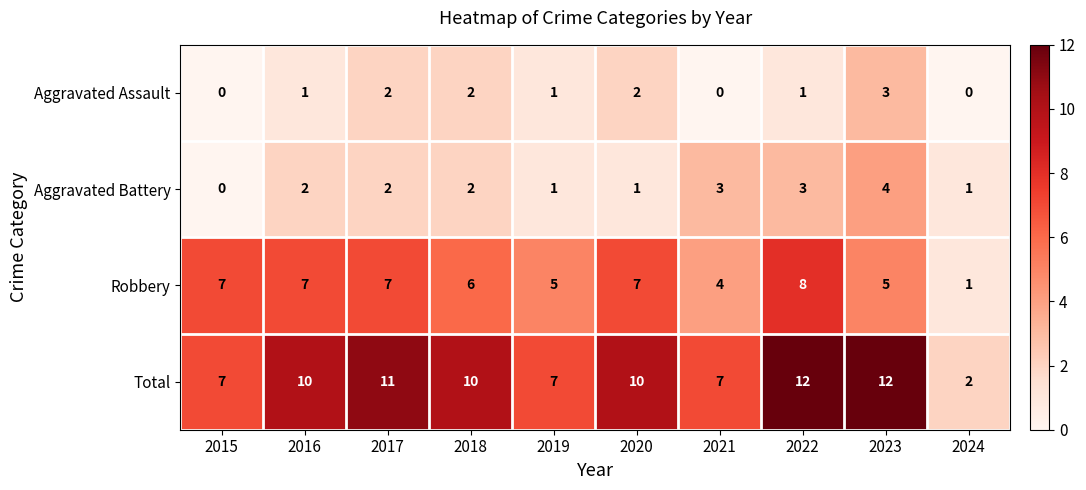

Is it true that Aggravated Battery equals 1 at 2016?

False